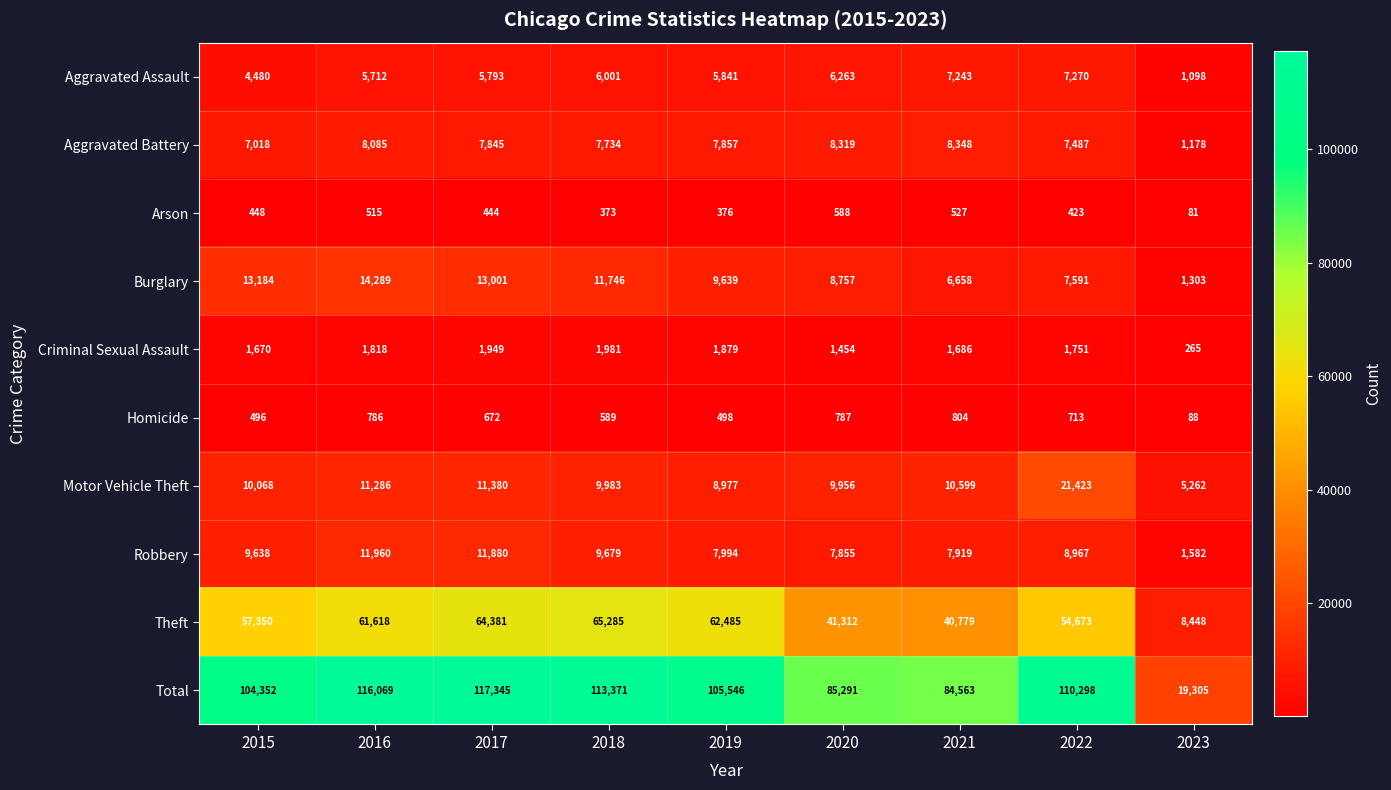

What value does the Robbery series have at 2016, to the nearest 10?

11960